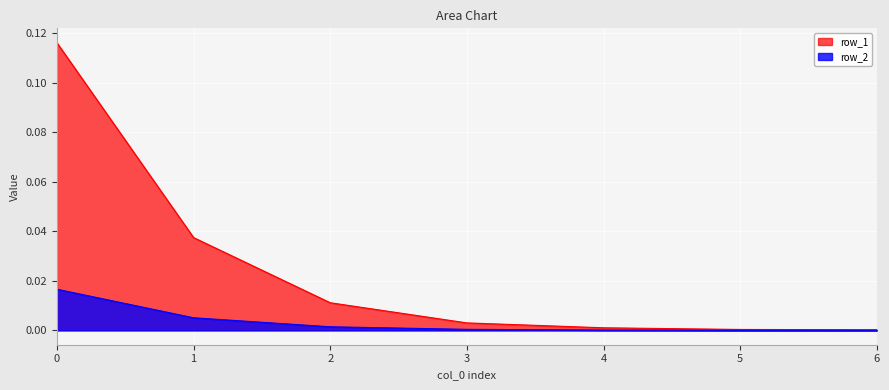

How many distinct data groups are displayed?

2